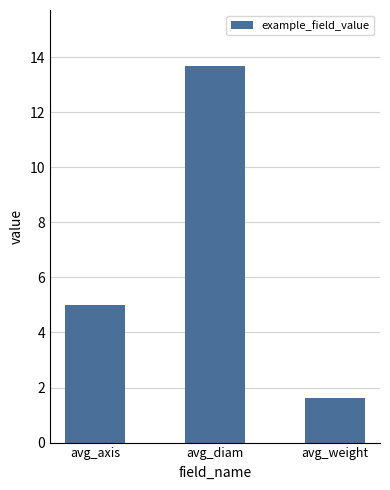

What is the value of the 3rd bar from the left?

1.6